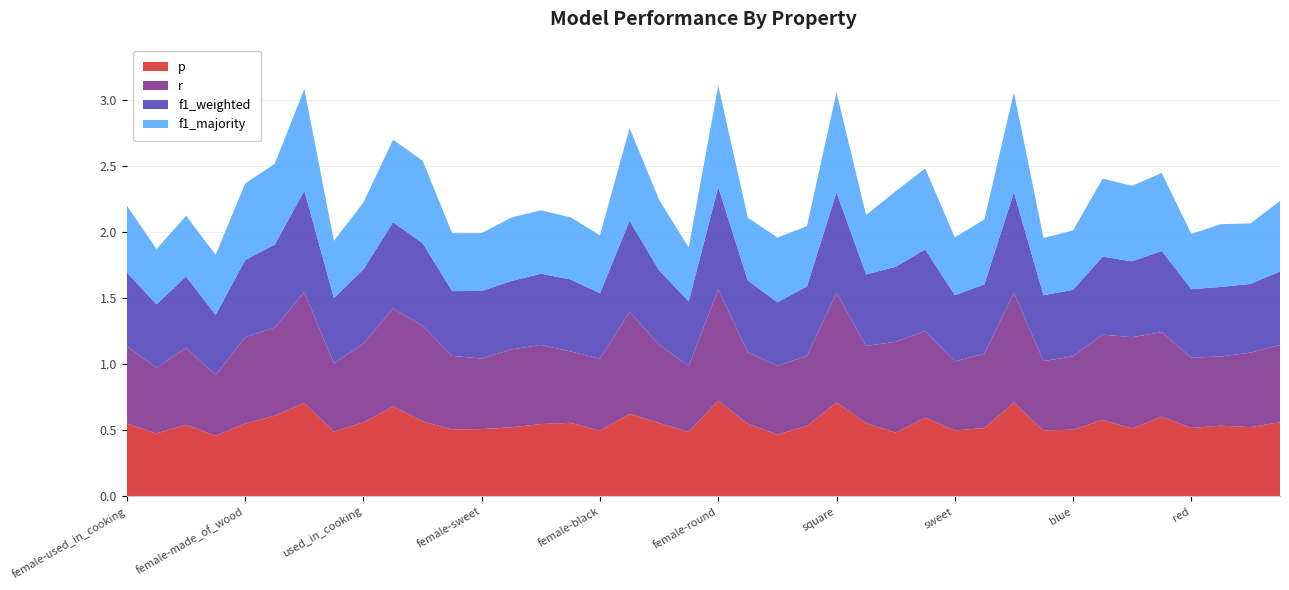

Reading left to right, extract all data points from this chart.

p: female-used_in_cooking=0.6	female-red=0.5	female-roll=0.5	female-dangerous=0.5	female-made_of_wood=0.6	hot=0.6	round=0.7	juicy=0.5	used_in_cooking=0.6	female-wheels=0.7	wheels=0.6	black=0.5	female-sweet=0.5	fly=0.5	female-fly=0.5	female=0.6	female-black=0.5	warm=0.6	yellow=0.6	wings=0.5	female-round=0.7	female-green=0.6	female-lay_eggs=0.5	dangerous=0.5	square=0.7	female-blue=0.6	female-cold=0.5	female-hot=0.6	sweet=0.5	lay_eggs=0.5	female-square=0.7	female-juicy=0.5	blue=0.5	swim=0.6	cold=0.5	female-swim=0.6	red=0.5	green=0.5	roll=0.5	female-yellow=0.6
r: female-used_in_cooking=0.6	female-red=0.5	female-roll=0.6	female-dangerous=0.5	female-made_of_wood=0.7	hot=0.7	round=0.8	juicy=0.5	used_in_cooking=0.6	female-wheels=0.7	wheels=0.7	black=0.6	female-sweet=0.5	fly=0.6	female-fly=0.6	female=0.5	female-black=0.5	warm=0.8	yellow=0.6	wings=0.5	female-round=0.8	female-green=0.5	female-lay_eggs=0.5	dangerous=0.5	square=0.8	female-blue=0.6	female-cold=0.7	female-hot=0.7	sweet=0.5	lay_eggs=0.6	female-square=0.8	female-juicy=0.5	blue=0.6	swim=0.6	cold=0.7	female-swim=0.6	red=0.5	green=0.5	roll=0.6	female-yellow=0.6
f1_weighted: female-used_in_cooking=0.6	female-red=0.5	female-roll=0.5	female-dangerous=0.5	female-made_of_wood=0.6	hot=0.6	round=0.8	juicy=0.5	used_in_cooking=0.6	female-wheels=0.7	wheels=0.6	black=0.5	female-sweet=0.5	fly=0.5	female-fly=0.5	female=0.5	female-black=0.5	warm=0.7	yellow=0.6	wings=0.5	female-round=0.8	female-green=0.5	female-lay_eggs=0.5	dangerous=0.5	square=0.8	female-blue=0.5	female-cold=0.6	female-hot=0.6	sweet=0.5	lay_eggs=0.5	female-square=0.8	female-juicy=0.5	blue=0.5	swim=0.6	cold=0.6	female-swim=0.6	red=0.5	green=0.5	roll=0.5	female-yellow=0.6
f1_majority: female-used_in_cooking=0.5	female-red=0.4	female-roll=0.5	female-dangerous=0.5	female-made_of_wood=0.6	hot=0.6	round=0.8	juicy=0.4	used_in_cooking=0.5	female-wheels=0.6	wheels=0.6	black=0.4	female-sweet=0.4	fly=0.5	female-fly=0.5	female=0.5	female-black=0.4	warm=0.7	yellow=0.5	wings=0.4	female-round=0.8	female-green=0.5	female-lay_eggs=0.5	dangerous=0.5	square=0.8	female-blue=0.4	female-cold=0.6	female-hot=0.6	sweet=0.4	lay_eggs=0.5	female-square=0.8	female-juicy=0.4	blue=0.4	swim=0.6	cold=0.6	female-swim=0.6	red=0.4	green=0.5	roll=0.5	female-yellow=0.5